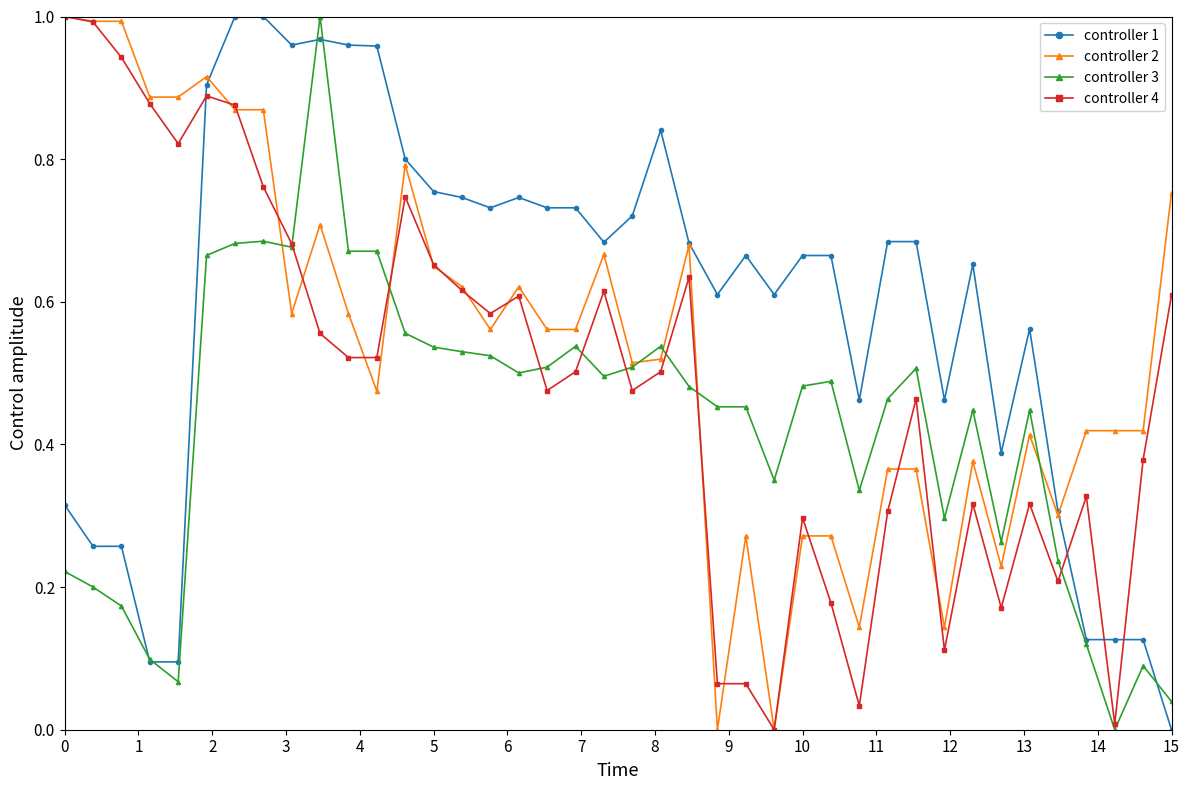

Rank the series by their average value, from highest to lowest.

controller 1, controller 2, controller 4, controller 3